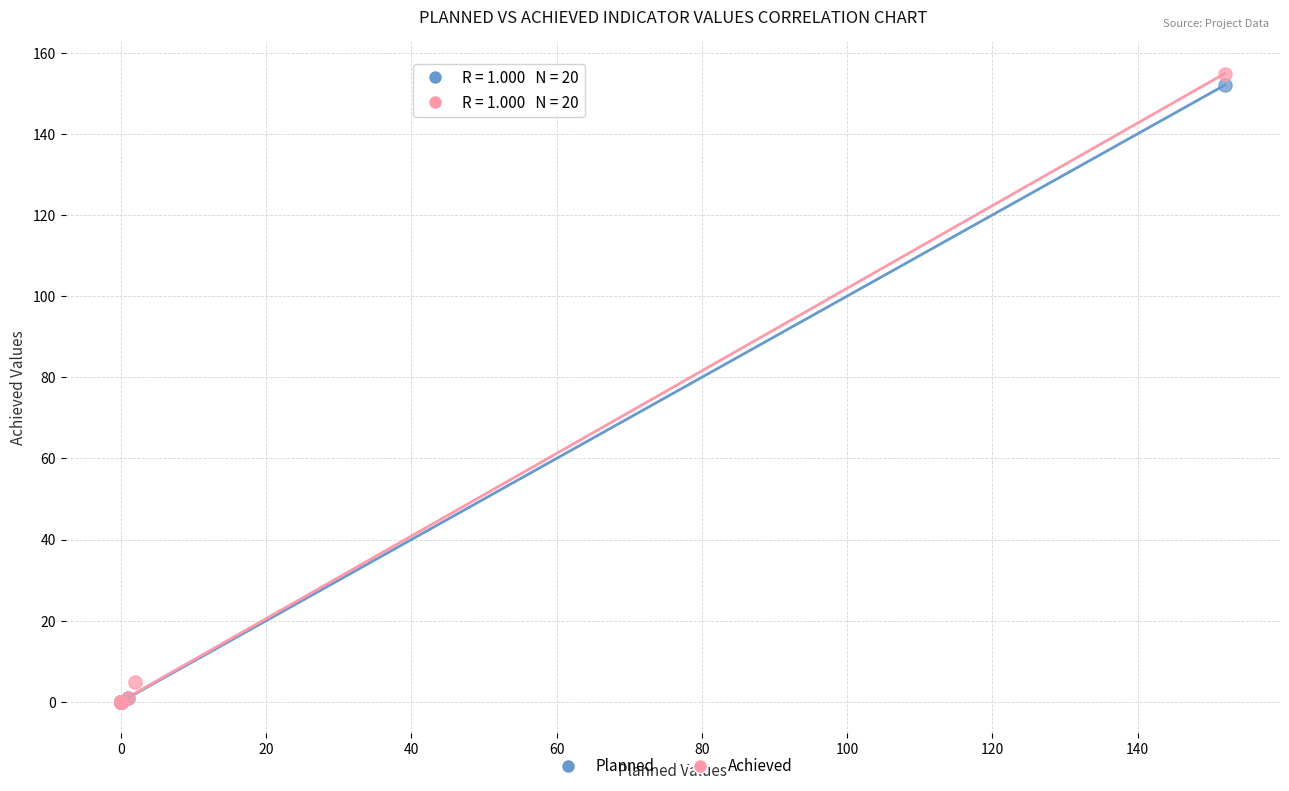

Which series has the largest Y range (max minus min)?

Achieved